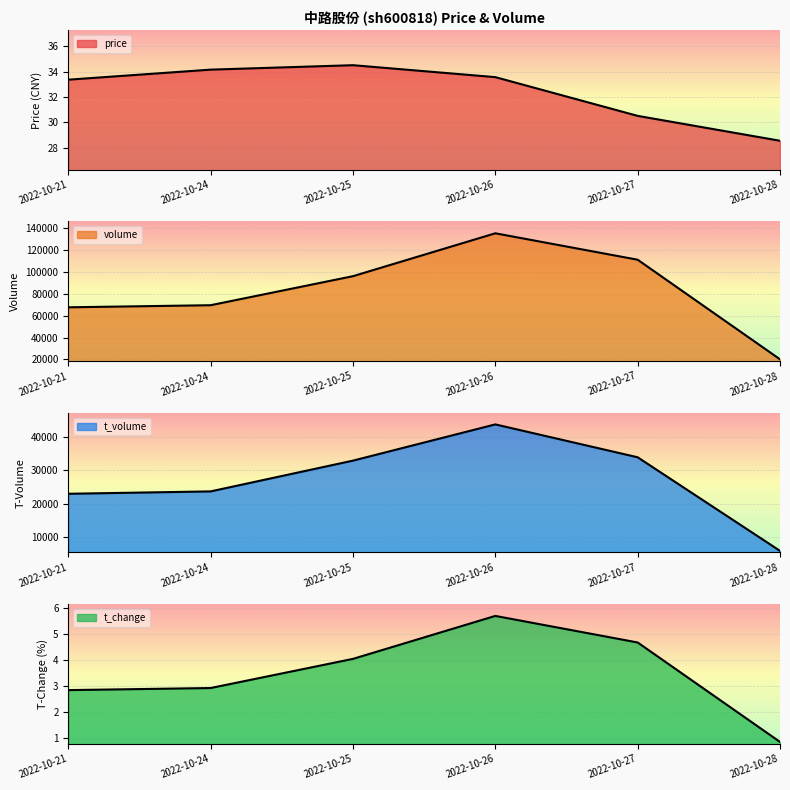

The value of volume at 2022-10-27 is 163494.9. True or false?

False